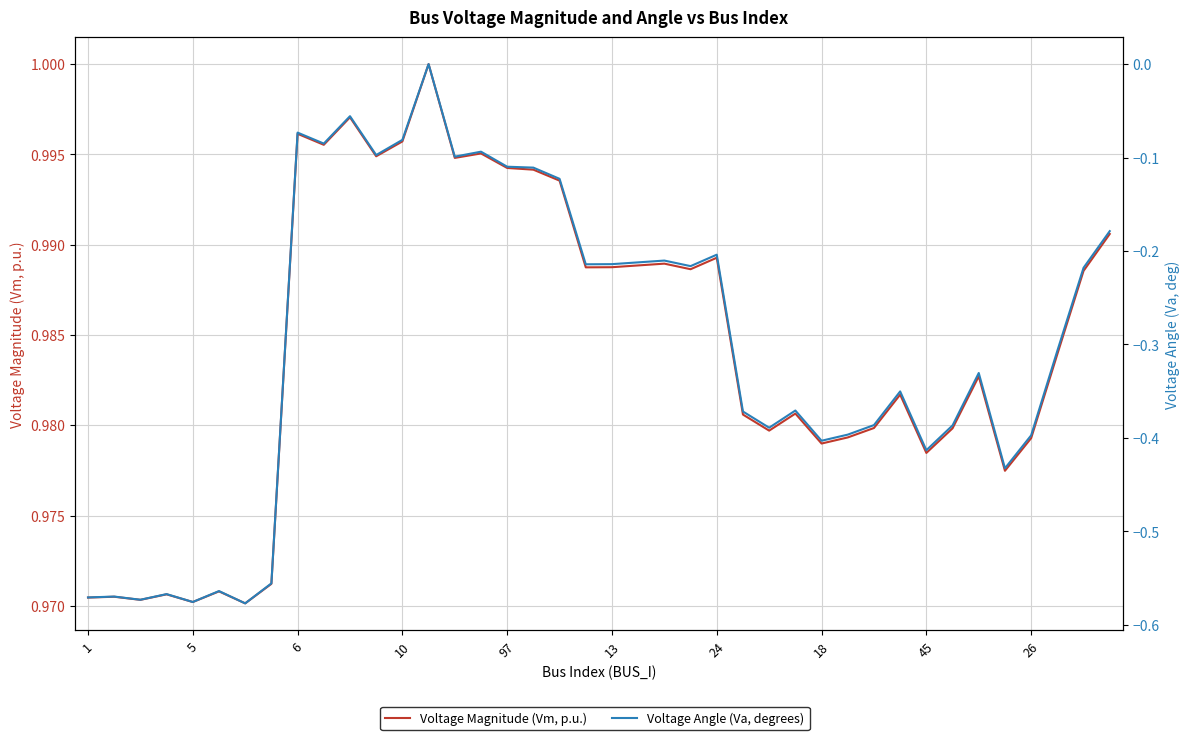

Count the number of data series in this chart.

2